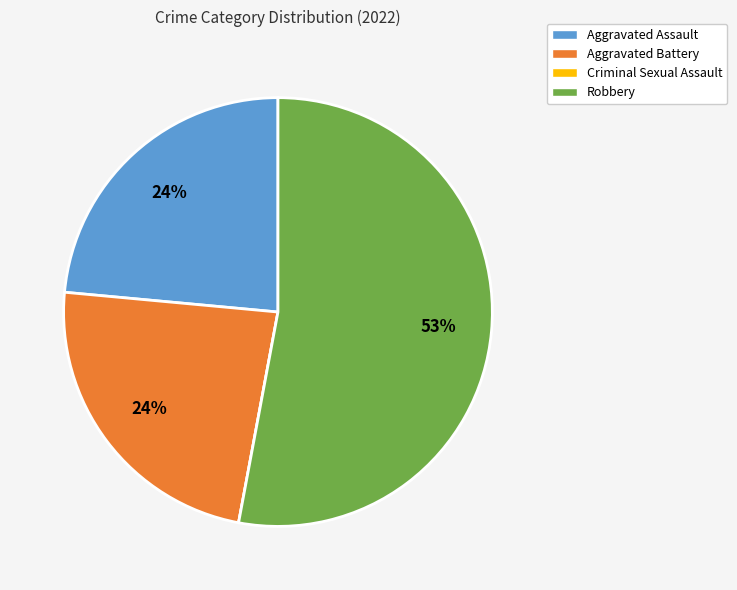

What is the majority slice?

Robbery